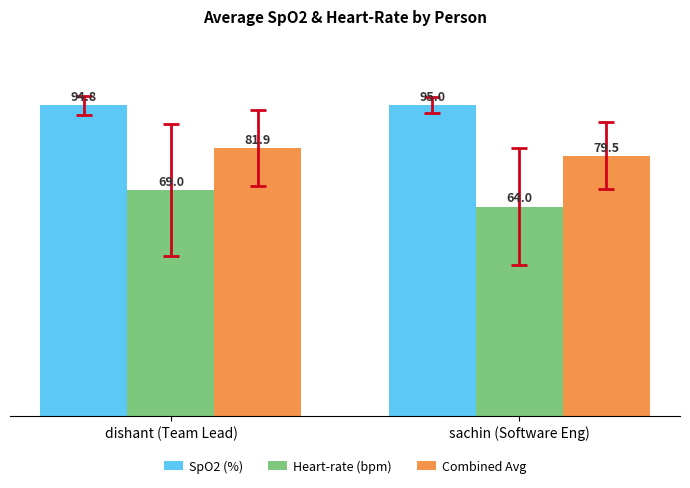

What is the difference between the maximum and minimum values in the Combined Avg series?

2.4